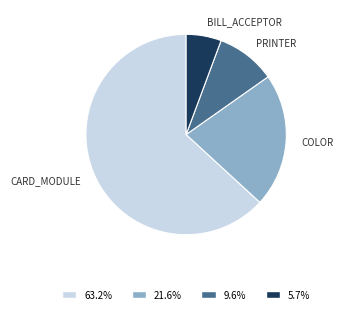

Does any single category account for the majority?

Yes